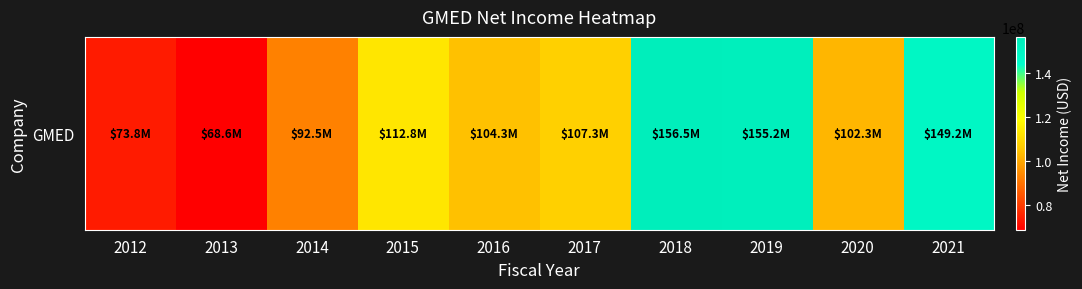

How many values are below 107348000?

5